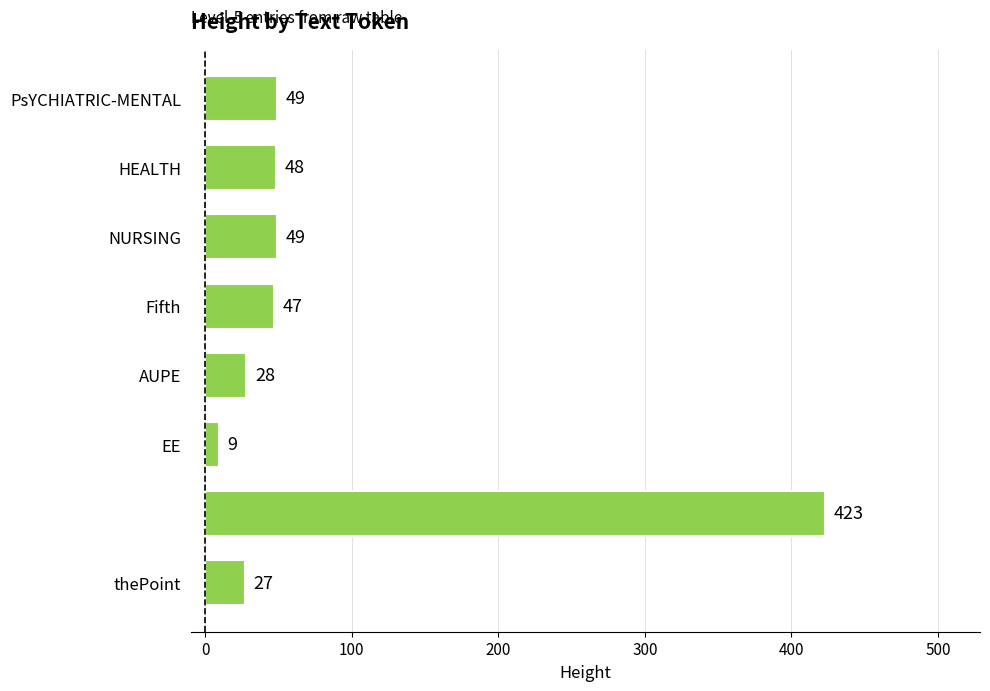

What is the average value?

85